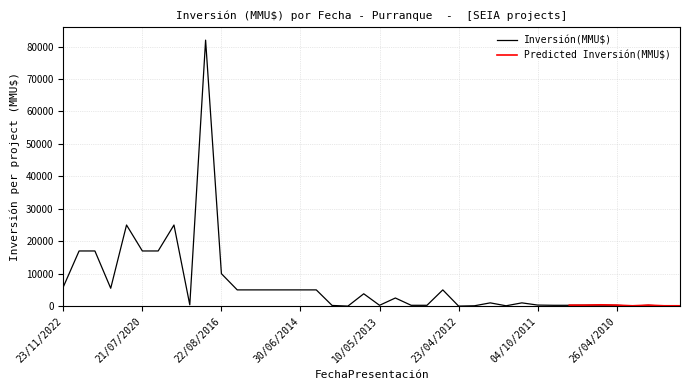

Does the chart have visible grid lines?

Yes